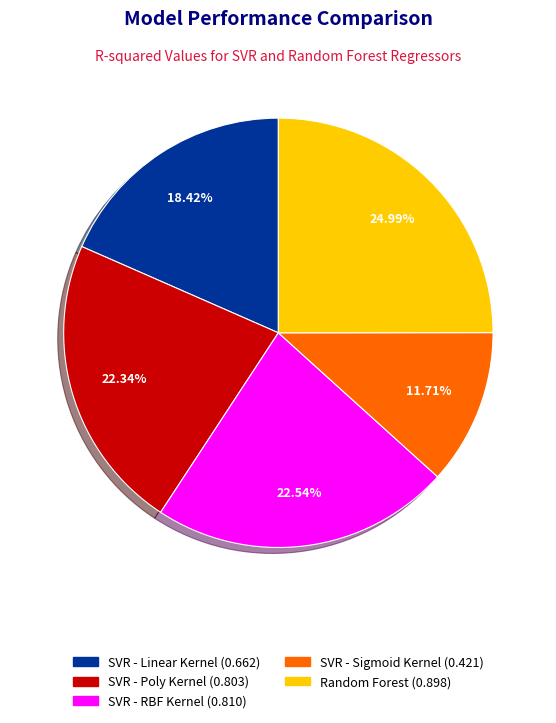

Between SVR - Linear Kernel and SVR - Poly Kernel, which is larger?

SVR - Poly Kernel